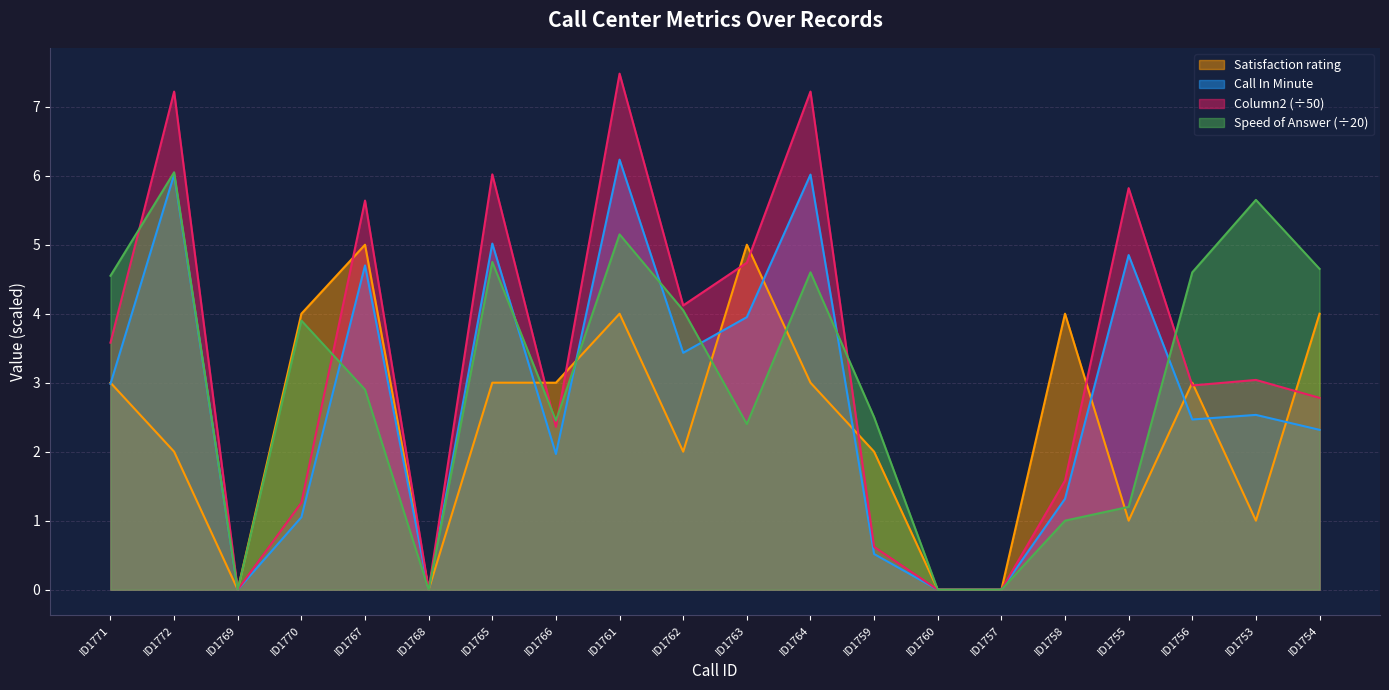

At which category is the sum across all series the highest?

ID1761